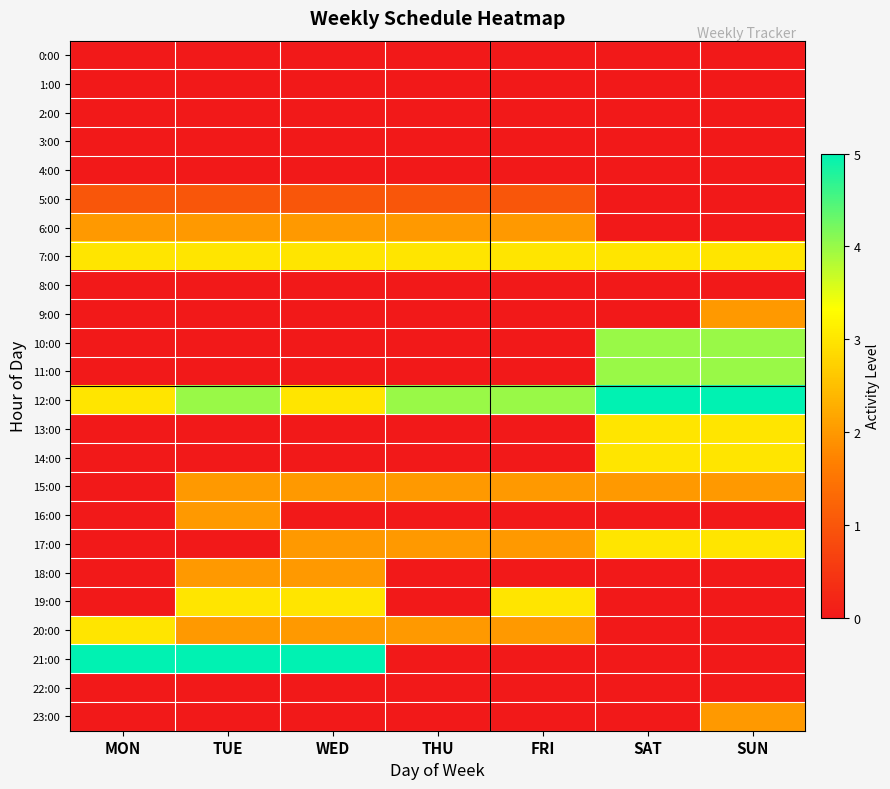

Reading left to right, extract all data points from this chart.

0:00: MON=0	TUE=0	WED=0	THU=0	FRI=0	SAT=0	SUN=0
1:00: MON=0	TUE=0	WED=0	THU=0	FRI=0	SAT=0	SUN=0
2:00: MON=0	TUE=0	WED=0	THU=0	FRI=0	SAT=0	SUN=0
3:00: MON=0	TUE=0	WED=0	THU=0	FRI=0	SAT=0	SUN=0
4:00: MON=0	TUE=0	WED=0	THU=0	FRI=0	SAT=0	SUN=0
5:00: MON=1	TUE=1	WED=1	THU=1	FRI=1	SAT=0	SUN=0
6:00: MON=2	TUE=2	WED=2	THU=2	FRI=2	SAT=0	SUN=0
7:00: MON=3	TUE=3	WED=3	THU=3	FRI=3	SAT=3	SUN=3
8:00: MON=0	TUE=0	WED=0	THU=0	FRI=0	SAT=0	SUN=0
9:00: MON=0	TUE=0	WED=0	THU=0	FRI=0	SAT=0	SUN=2
10:00: MON=0	TUE=0	WED=0	THU=0	FRI=0	SAT=4	SUN=4
11:00: MON=0	TUE=0	WED=0	THU=0	FRI=0	SAT=4	SUN=4
12:00: MON=3	TUE=4	WED=3	THU=4	FRI=4	SAT=5	SUN=5
13:00: MON=0	TUE=0	WED=0	THU=0	FRI=0	SAT=3	SUN=3
14:00: MON=0	TUE=0	WED=0	THU=0	FRI=0	SAT=3	SUN=3
15:00: MON=0	TUE=2	WED=2	THU=2	FRI=2	SAT=2	SUN=2
16:00: MON=0	TUE=2	WED=0	THU=0	FRI=0	SAT=0	SUN=0
17:00: MON=0	TUE=0	WED=2	THU=2	FRI=2	SAT=3	SUN=3
18:00: MON=0	TUE=2	WED=2	THU=0	FRI=0	SAT=0	SUN=0
19:00: MON=0	TUE=3	WED=3	THU=0	FRI=3	SAT=0	SUN=0
20:00: MON=3	TUE=2	WED=2	THU=2	FRI=2	SAT=0	SUN=0
21:00: MON=5	TUE=5	WED=5	THU=0	FRI=0	SAT=0	SUN=0
22:00: MON=0	TUE=0	WED=0	THU=0	FRI=0	SAT=0	SUN=0
23:00: MON=0	TUE=0	WED=0	THU=0	FRI=0	SAT=0	SUN=2